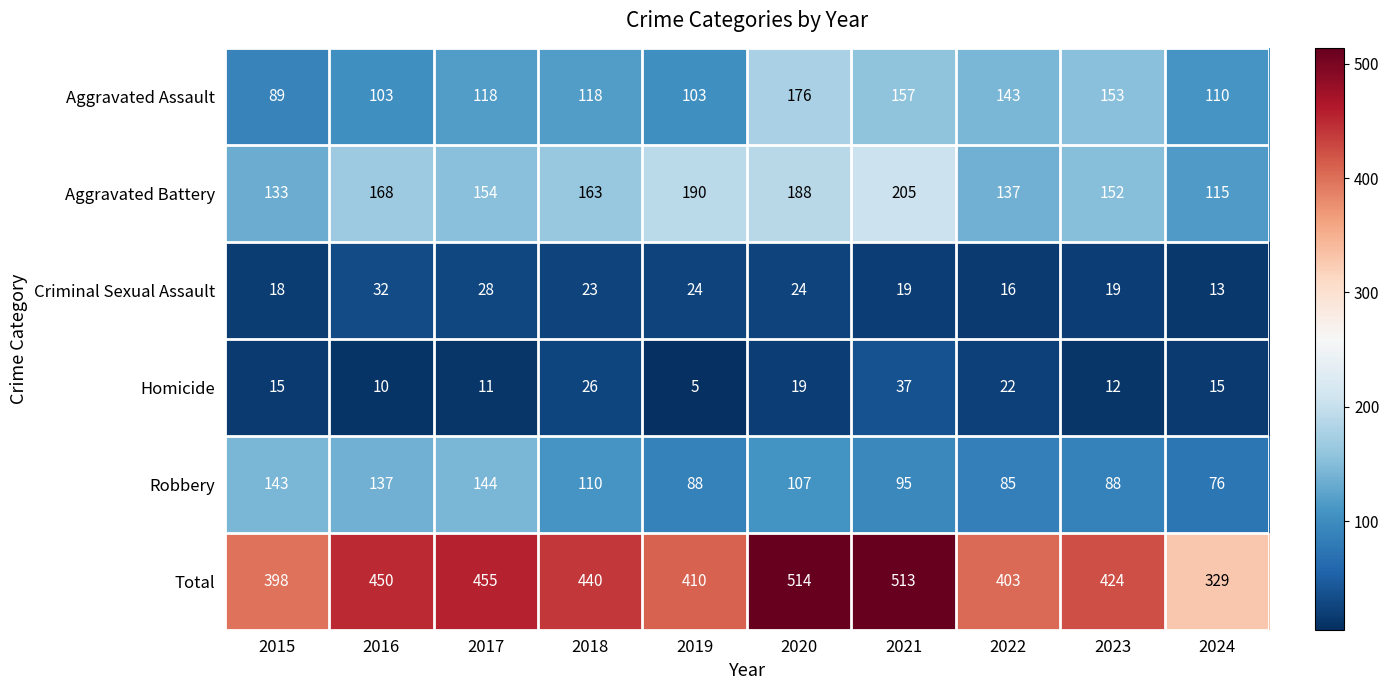

True or false: Homicide has a value of 37 at 2021.

True